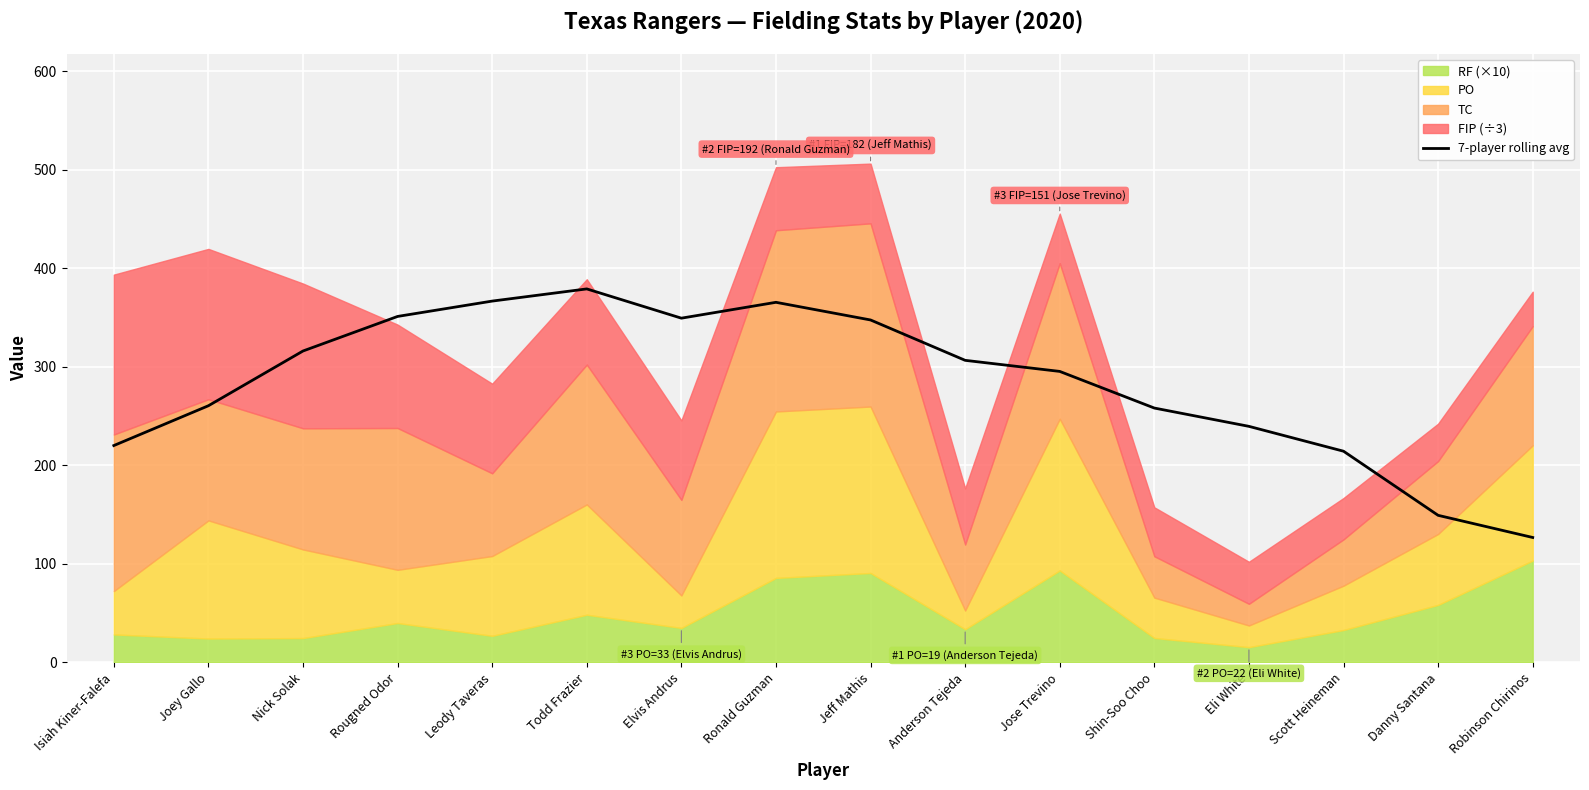

What is the sum of all values?

4548.0